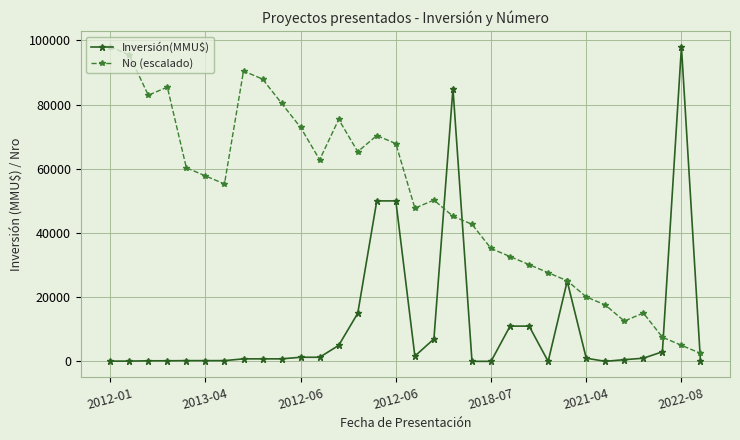

Which series has the largest total across all categories?

No (escalado)